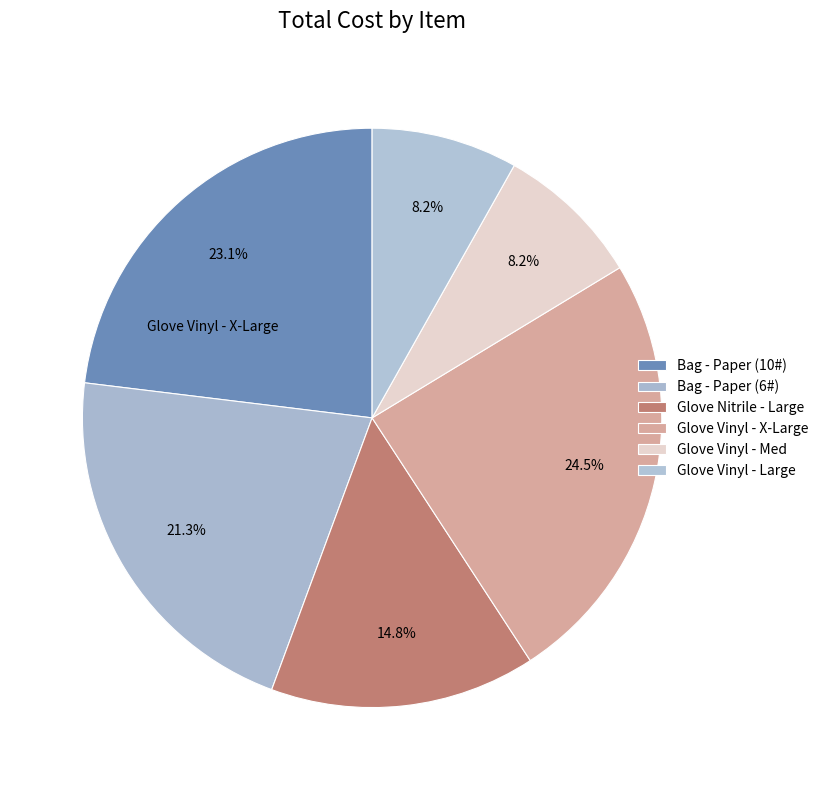

How many slices are in this pie chart?

6